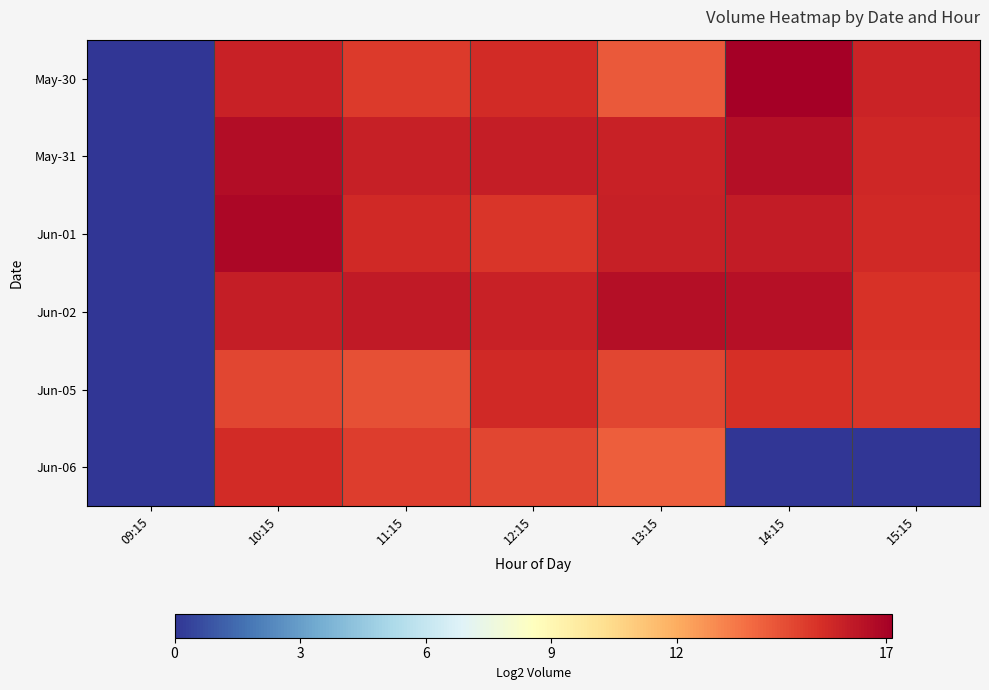

Which series has the widest spread of values?

May-30